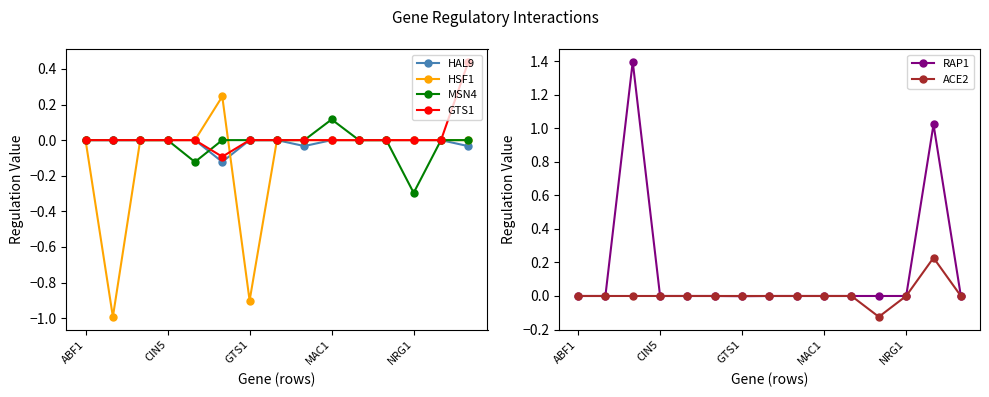

How many intersections are there between MSN4 and ACE2?

1